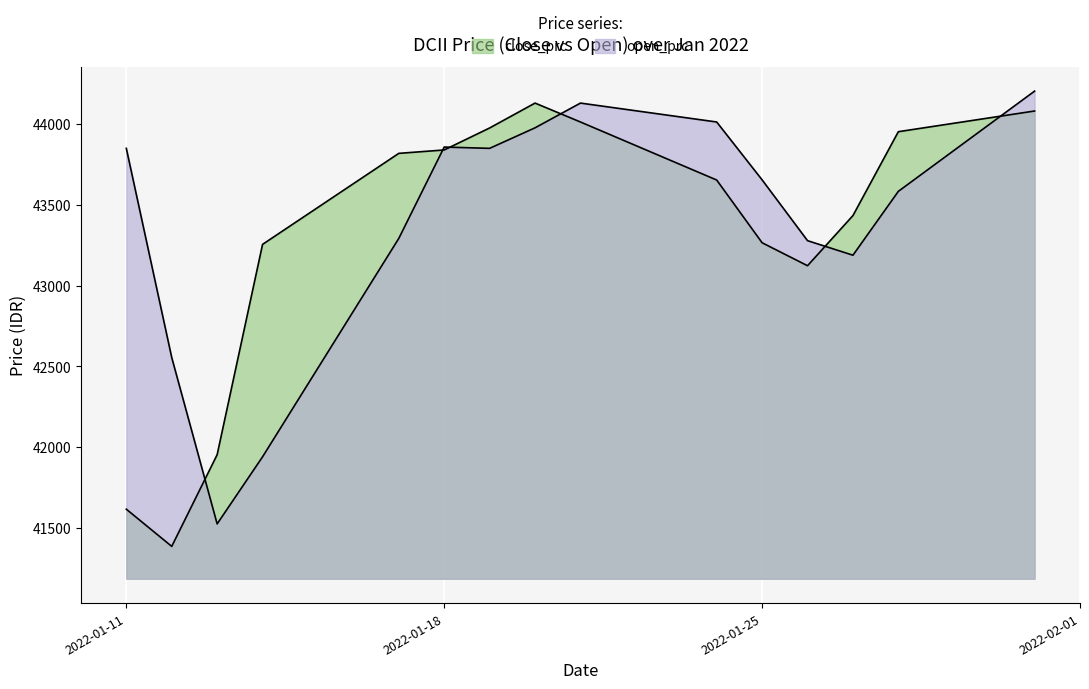

True or false: open_prc has more than 0 interior local peaks.

True